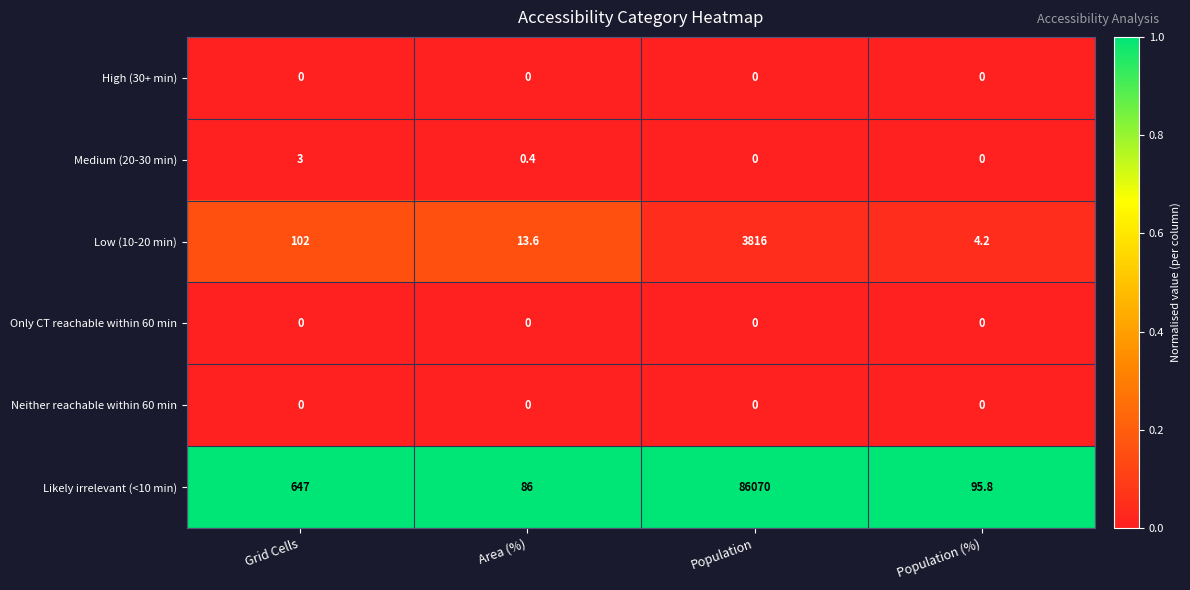

What is the highest value of the Likely irrelevant (<10 min) series?

86070.0